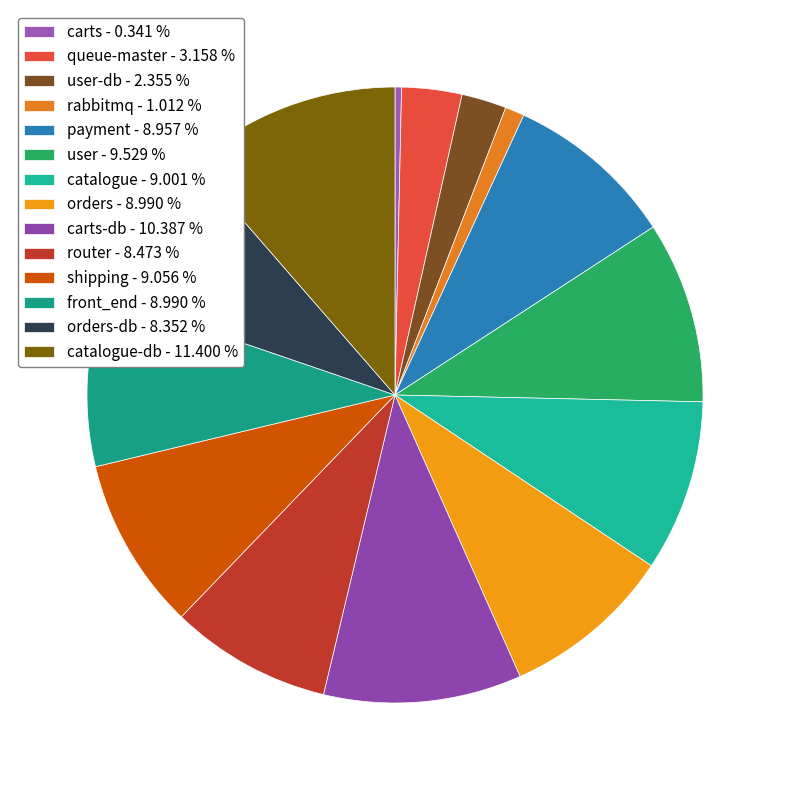

How many segments does this pie chart have?

14